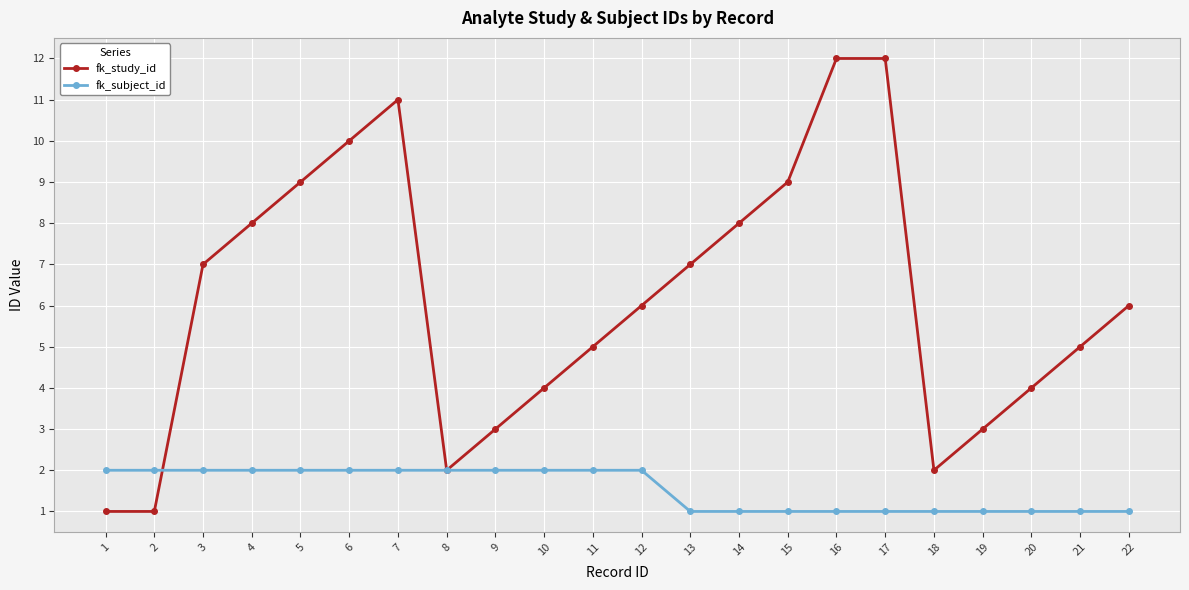

The fk_study_id series shows 1 at 2. True or false?

True